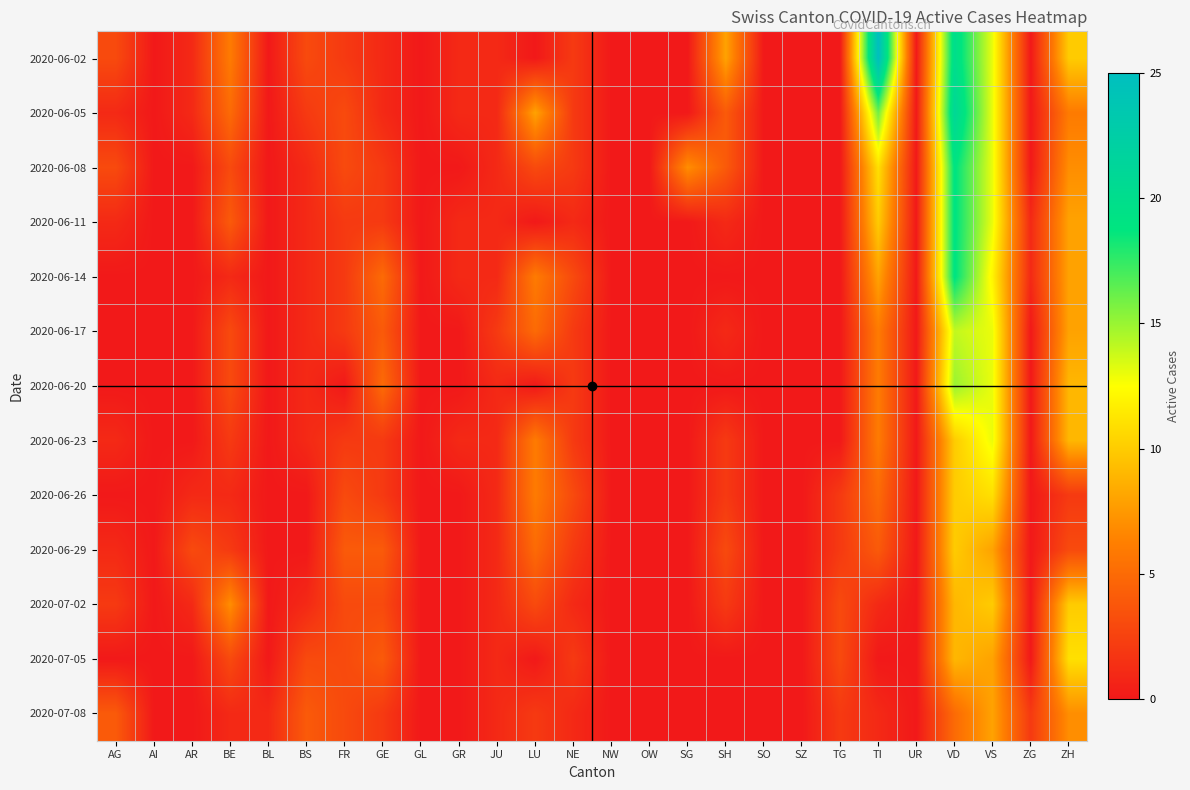

Reading left to right, extract all data points from this chart.

2020-06-02: AG=3	AI=0	AR=1	BE=6	BL=0	BS=3	FR=2	GE=1	GL=0	GR=1	JU=1	LU=0	NE=2	NW=0	OW=0	SG=0	SH=8	SO=0	SZ=0	TG=0	TI=25	UR=0	VD=20	VS=13	ZG=0	ZH=10
2020-06-05: AG=1	AI=0	AR=1	BE=5	BL=0	BS=2	FR=3	GE=1	GL=0	GR=1	JU=1	LU=8	NE=2	NW=0	OW=0	SG=0	SH=4	SO=0	SZ=0	TG=0	TI=16	UR=0	VD=21	VS=13	ZG=0	ZH=6
2020-06-08: AG=3	AI=0	AR=0	BE=3	BL=0	BS=1	FR=3	GE=2	GL=0	GR=0	JU=1	LU=3	NE=2	NW=0	OW=0	SG=7	SH=4	SO=0	SZ=0	TG=0	TI=11	UR=0	VD=19	VS=13	ZG=0	ZH=7
2020-06-11: AG=1	AI=0	AR=0	BE=4	BL=0	BS=1	FR=2	GE=2	GL=0	GR=1	JU=1	LU=0	NE=1	NW=0	OW=0	SG=0	SH=1	SO=0	SZ=0	TG=0	TI=10	UR=0	VD=19	VS=13	ZG=1	ZH=8
2020-06-14: AG=0	AI=0	AR=0	BE=1	BL=0	BS=1	FR=2	GE=5	GL=0	GR=1	JU=1	LU=6	NE=3	NW=0	OW=0	SG=0	SH=0	SO=0	SZ=0	TG=0	TI=8	UR=0	VD=19	VS=12	ZG=1	ZH=8
2020-06-17: AG=0	AI=0	AR=0	BE=3	BL=0	BS=1	FR=2	GE=4	GL=0	GR=0	JU=2	LU=5	NE=2	NW=0	OW=0	SG=0	SH=1	SO=0	SZ=0	TG=0	TI=6	UR=0	VD=14	VS=13	ZG=0	ZH=8
2020-06-20: AG=0	AI=0	AR=0	BE=3	BL=0	BS=1	FR=0	GE=5	GL=0	GR=0	JU=1	LU=0	NE=2	NW=0	OW=0	SG=0	SH=0	SO=0	SZ=0	TG=0	TI=6	UR=0	VD=15	VS=13	ZG=0	ZH=9
2020-06-23: AG=1	AI=0	AR=0	BE=2	BL=0	BS=1	FR=2	GE=2	GL=0	GR=1	JU=1	LU=6	NE=2	NW=0	OW=0	SG=0	SH=2	SO=0	SZ=0	TG=0	TI=6	UR=0	VD=10	VS=13	ZG=0	ZH=9
2020-06-26: AG=0	AI=0	AR=1	BE=1	BL=0	BS=0	FR=3	GE=2	GL=0	GR=0	JU=1	LU=6	NE=3	NW=0	OW=0	SG=0	SH=2	SO=0	SZ=0	TG=2	TI=5	UR=0	VD=10	VS=11	ZG=0	ZH=2
2020-06-29: AG=1	AI=0	AR=3	BE=2	BL=0	BS=0	FR=4	GE=4	GL=0	GR=0	JU=1	LU=5	NE=2	NW=0	OW=0	SG=0	SH=3	SO=0	SZ=0	TG=2	TI=4	UR=0	VD=10	VS=8	ZG=0	ZH=3
2020-07-02: AG=2	AI=0	AR=1	BE=7	BL=0	BS=1	FR=3	GE=3	GL=0	GR=0	JU=1	LU=3	NE=1	NW=0	OW=0	SG=0	SH=2	SO=0	SZ=0	TG=3	TI=1	UR=0	VD=9	VS=10	ZG=0	ZH=10
2020-07-05: AG=0	AI=0	AR=0	BE=3	BL=0	BS=3	FR=3	GE=4	GL=0	GR=0	JU=1	LU=0	NE=2	NW=0	OW=0	SG=0	SH=0	SO=0	SZ=0	TG=3	TI=0	UR=0	VD=9	VS=8	ZG=0	ZH=11
2020-07-08: AG=4	AI=0	AR=0	BE=1	BL=1	BS=4	FR=3	GE=2	GL=0	GR=0	JU=1	LU=2	NE=1	NW=0	OW=0	SG=0	SH=0	SO=0	SZ=0	TG=2	TI=1	UR=0	VD=5	VS=8	ZG=2	ZH=7